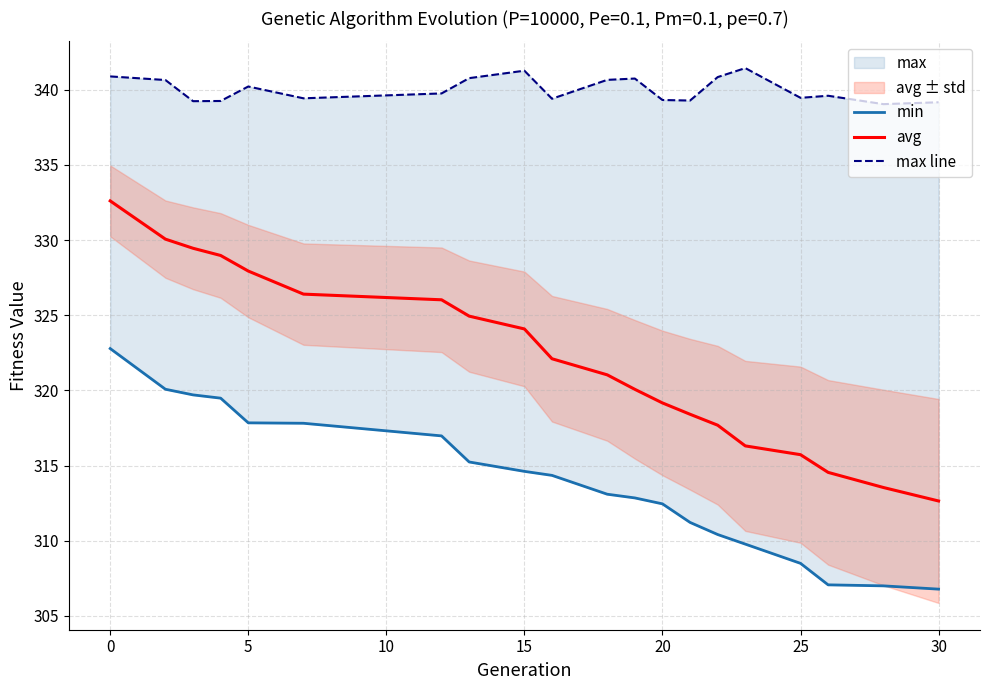

What is the lowest value of the avg series?

312.6